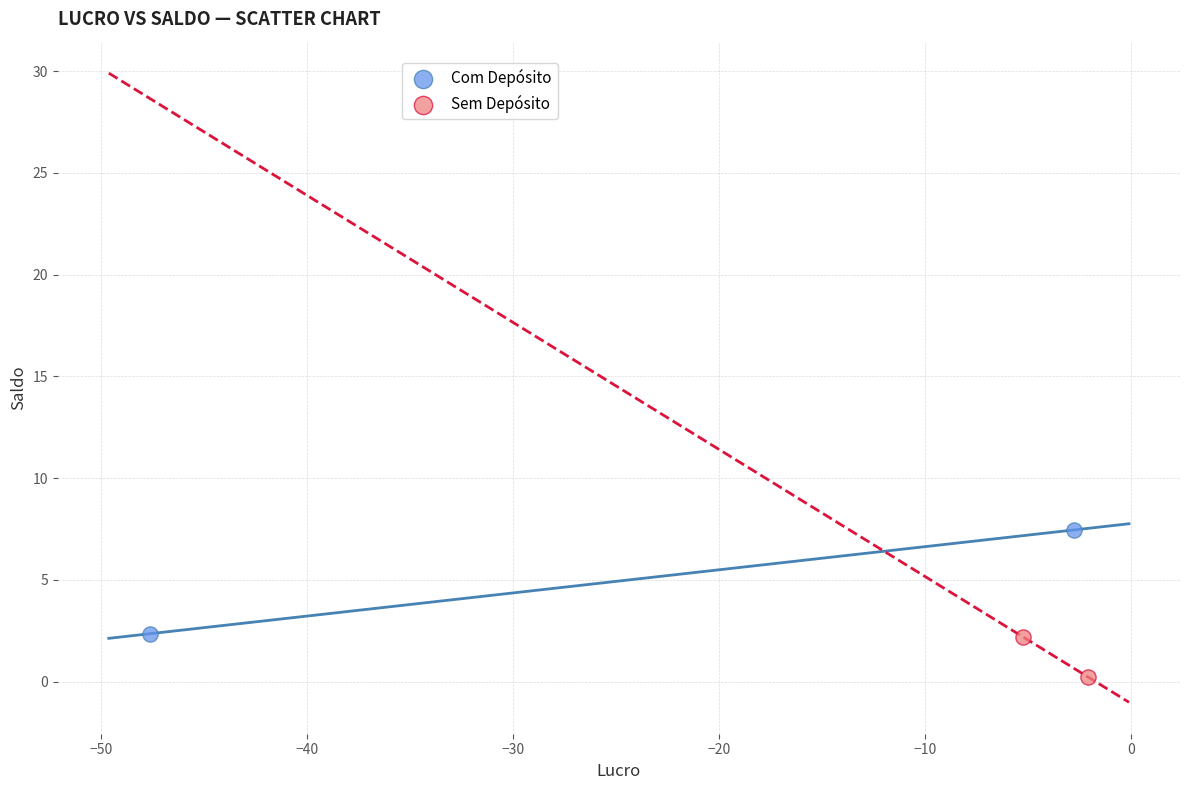

What are all the series names shown in the legend?

Com Depósito, Sem Depósito